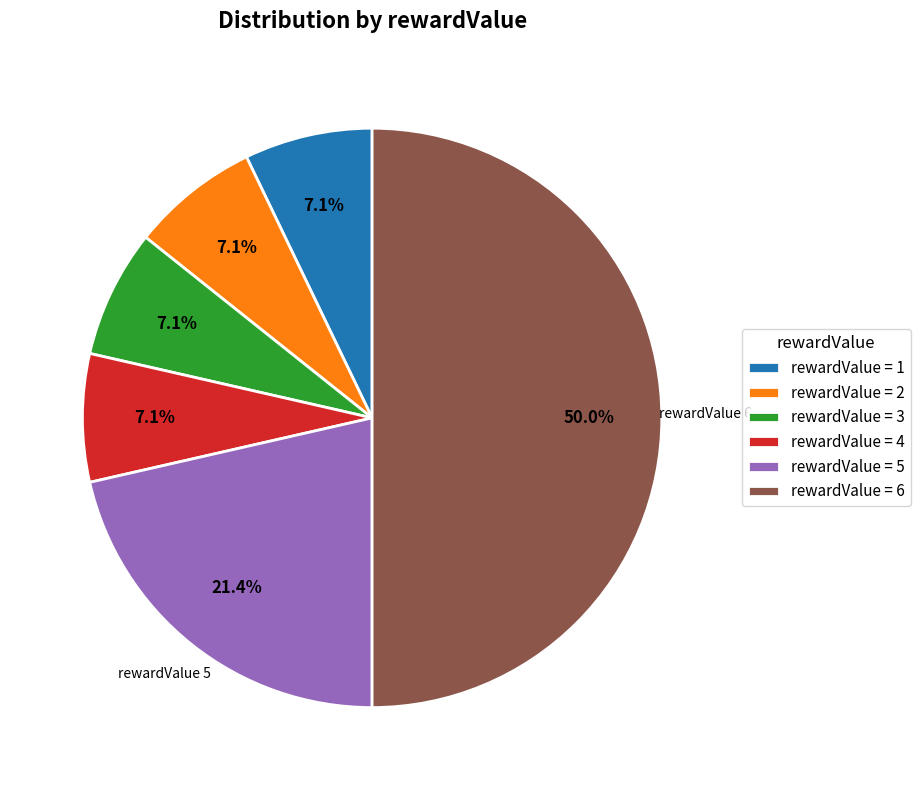

What portion of the pie excludes rewardValue = 3?

92.9%